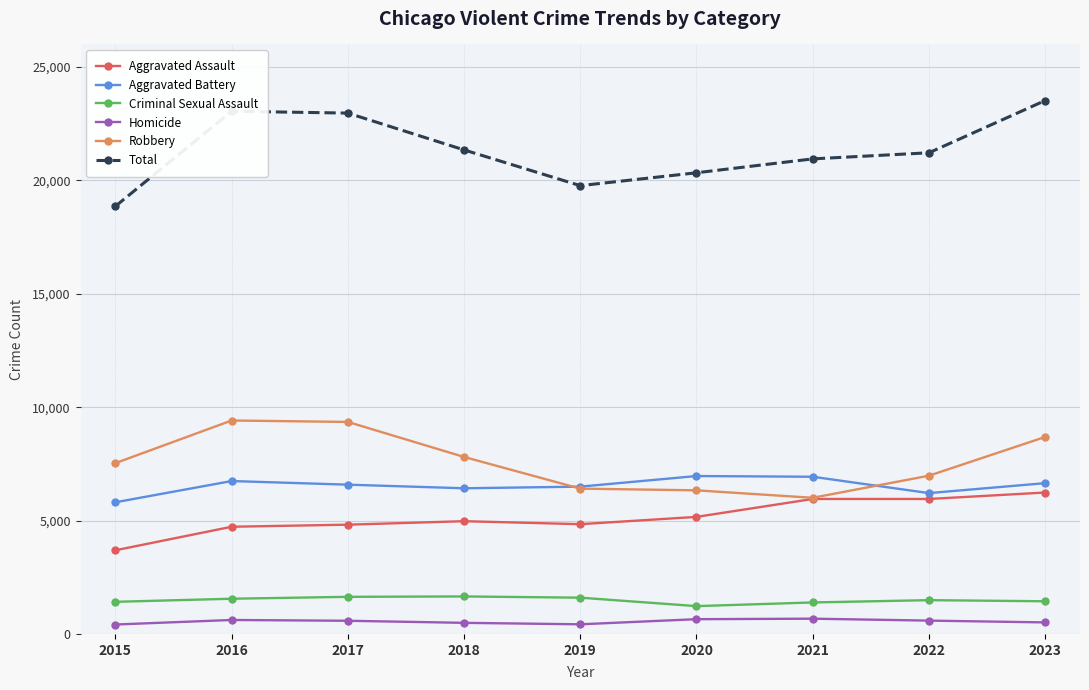

What is the highest value of the Robbery series?

9414